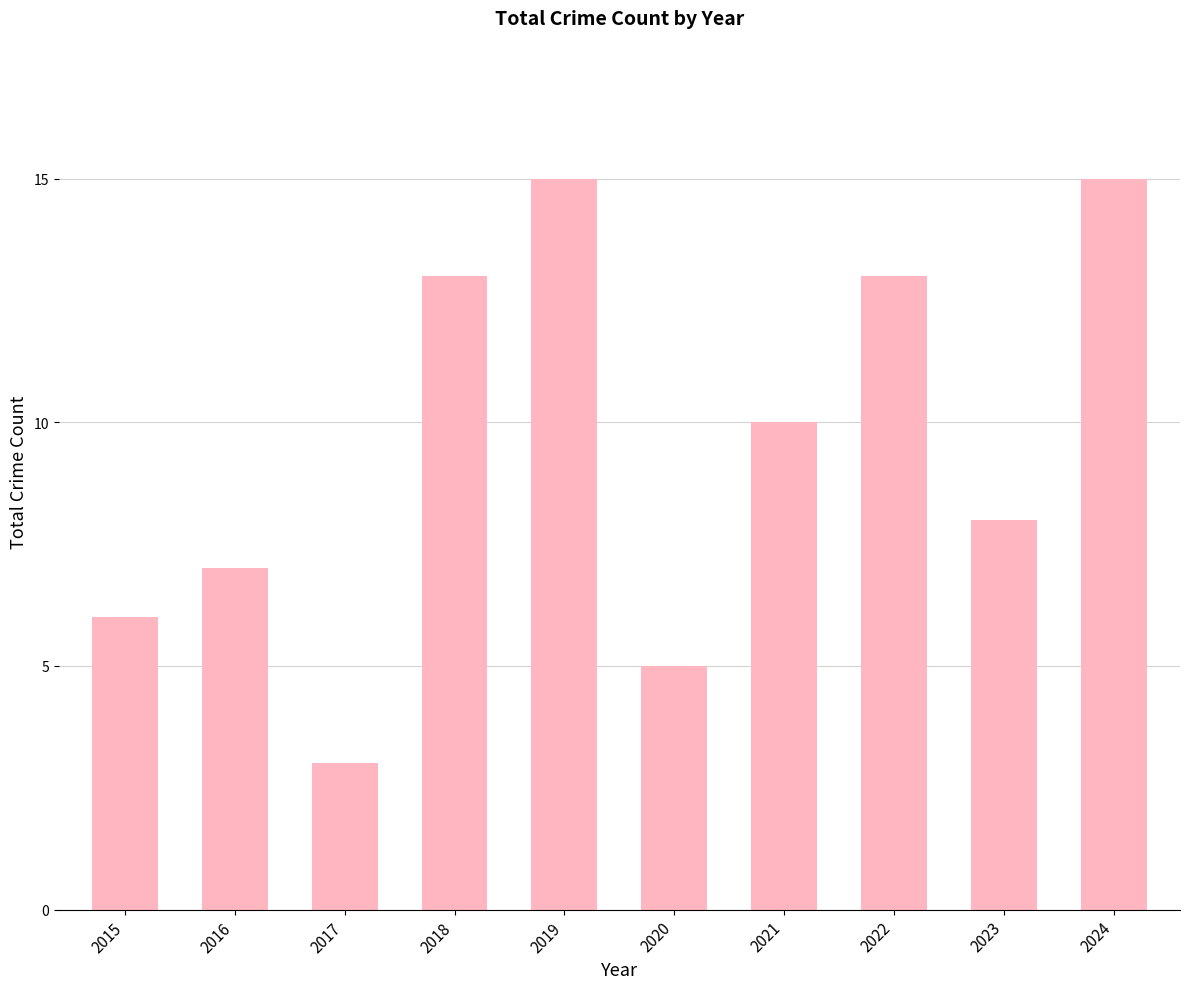

The chart shows a value of 15 at 2024. True or false?

True